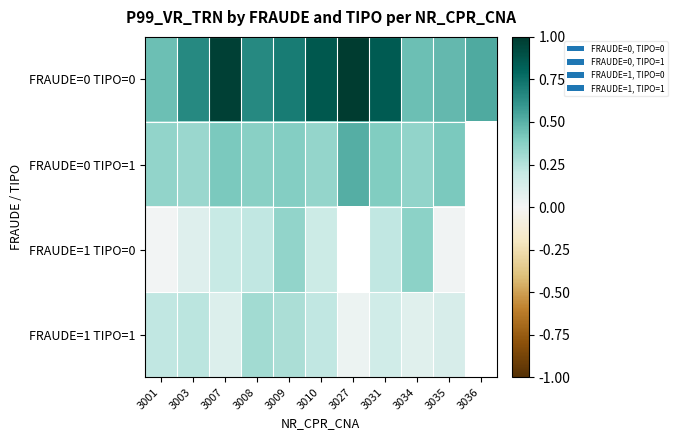

Between 3031 and 3027, which is larger?

3027